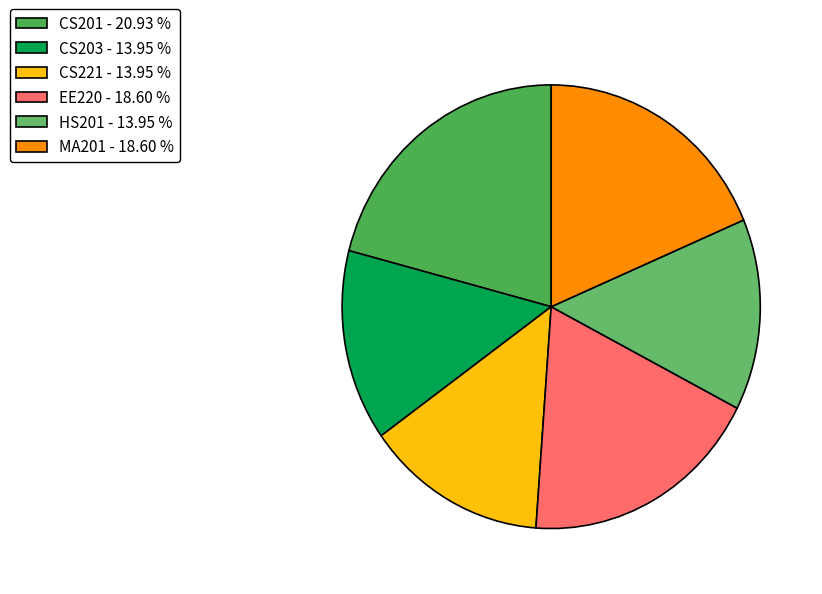

Is there any slice that represents more than half of the pie?

No